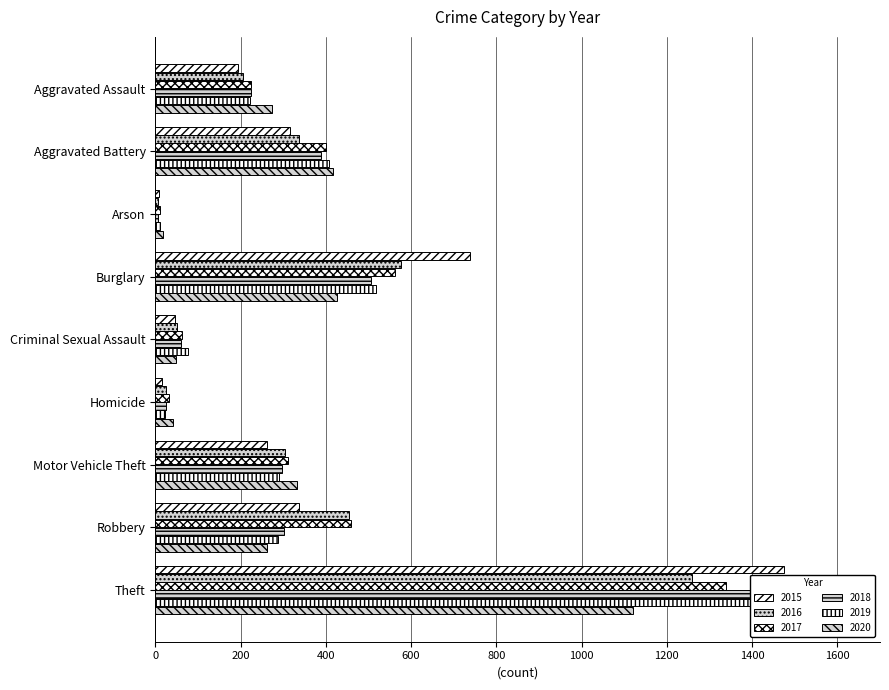

How many bars are there in total?

54